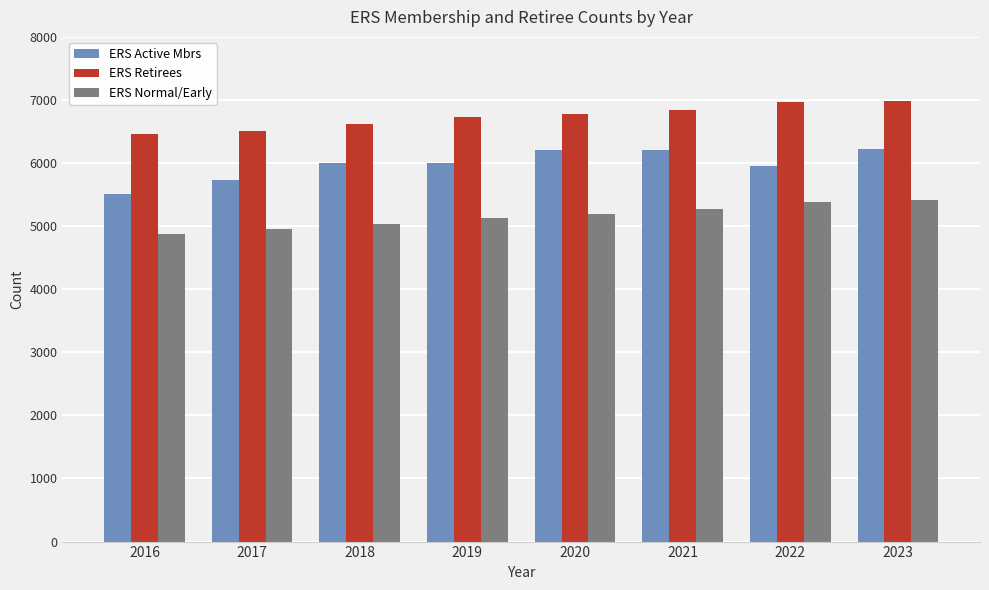

What is the difference between the maximum and minimum values in the ERS Retirees series?

533